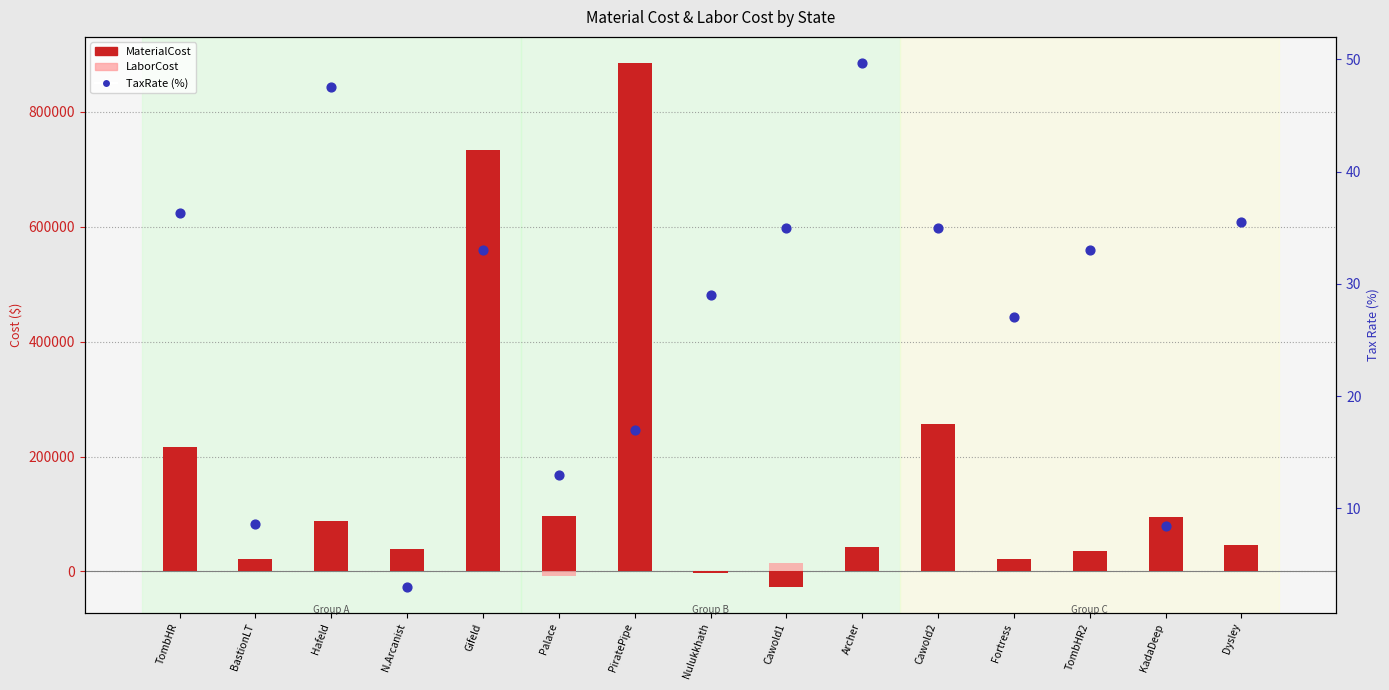

Which series reaches the maximum Y coordinate?

MaterialCost